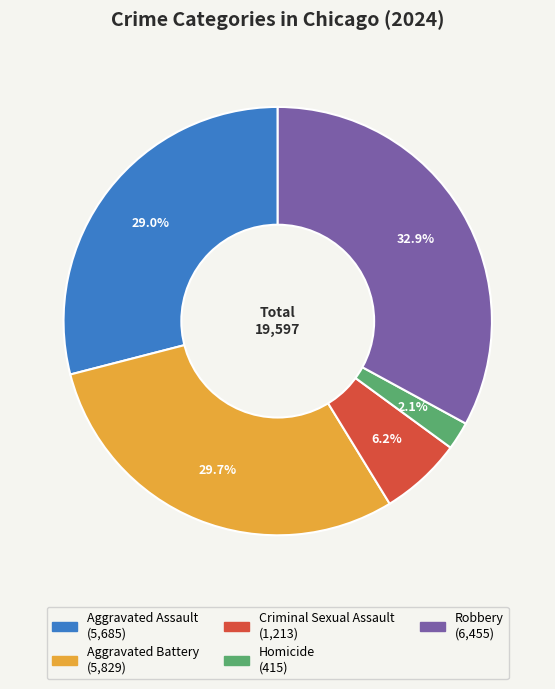

Rank the categories by value from highest to lowest.

Robbery, Aggravated Battery, Aggravated Assault, Criminal Sexual Assault, Homicide